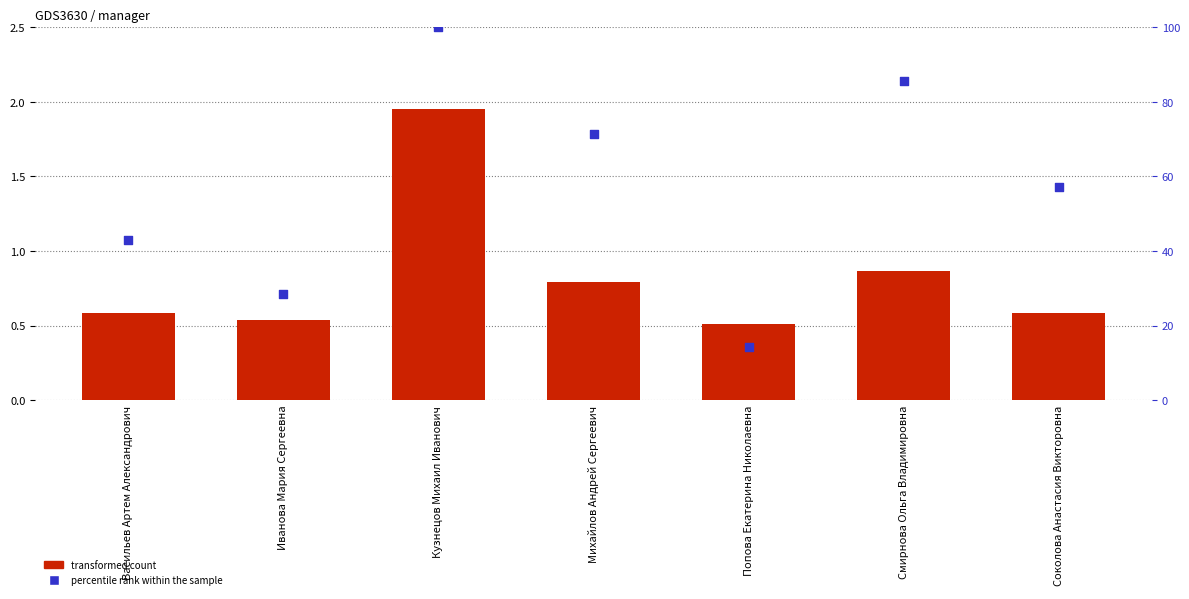

What is the total value across all series at Михайлов Андрей Сергеевич?

72.2